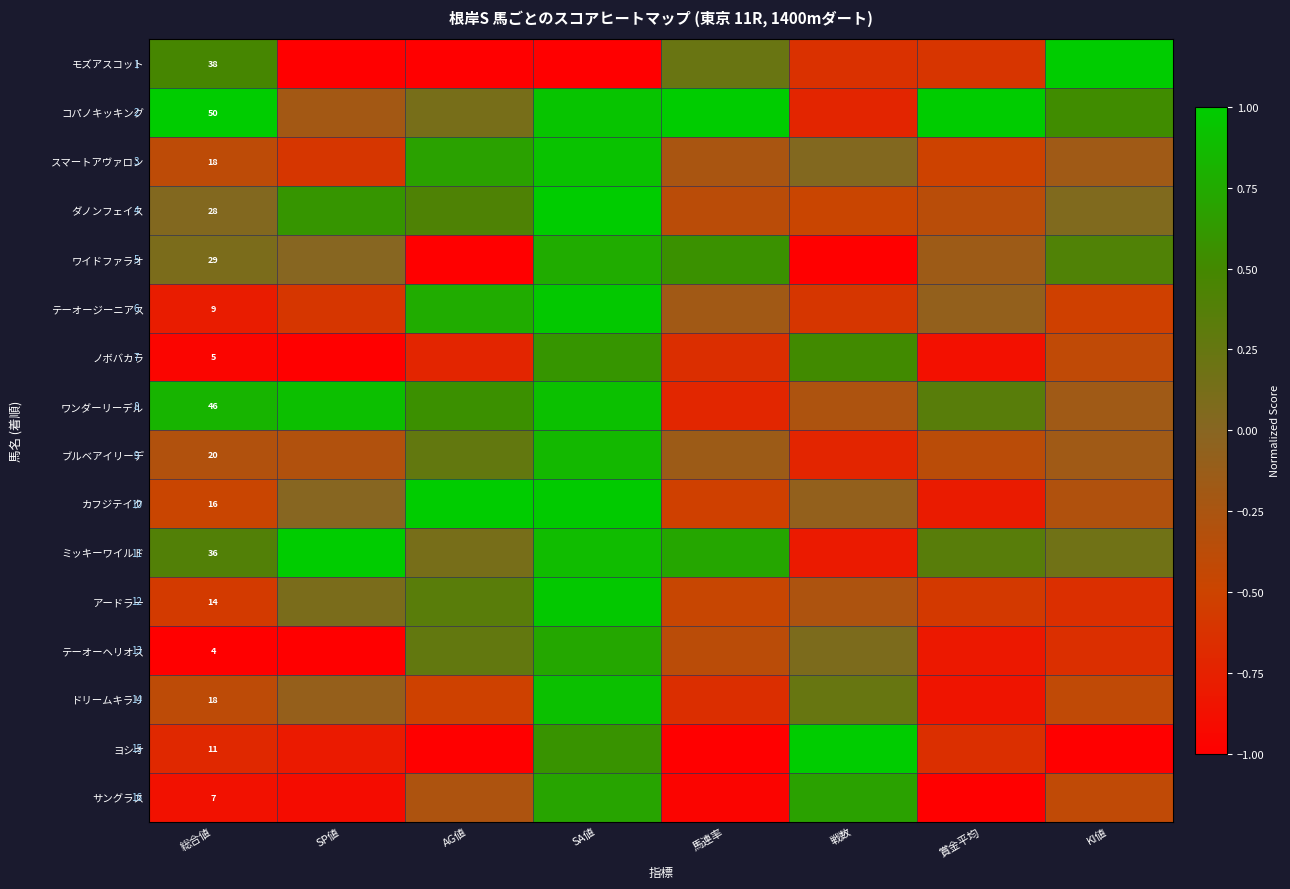

What is the difference between the ワンダーリーデル values at 賞金平均 and SA値?

0.6